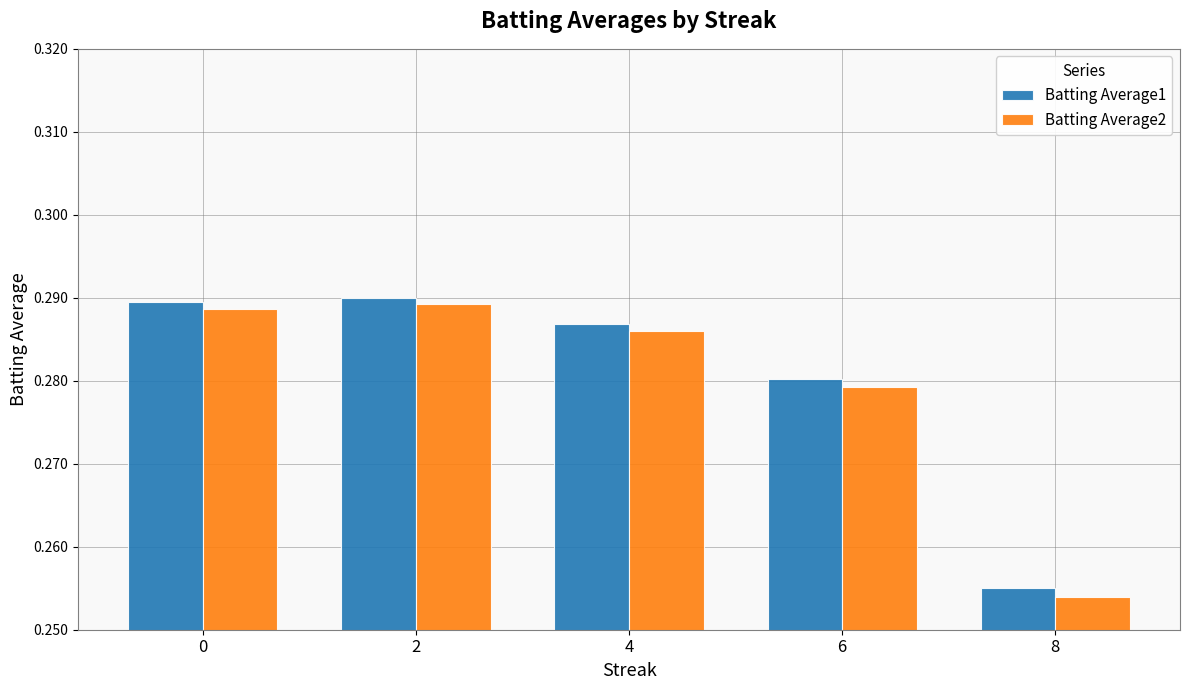

Which series has the widest spread of values?

Batting Average2